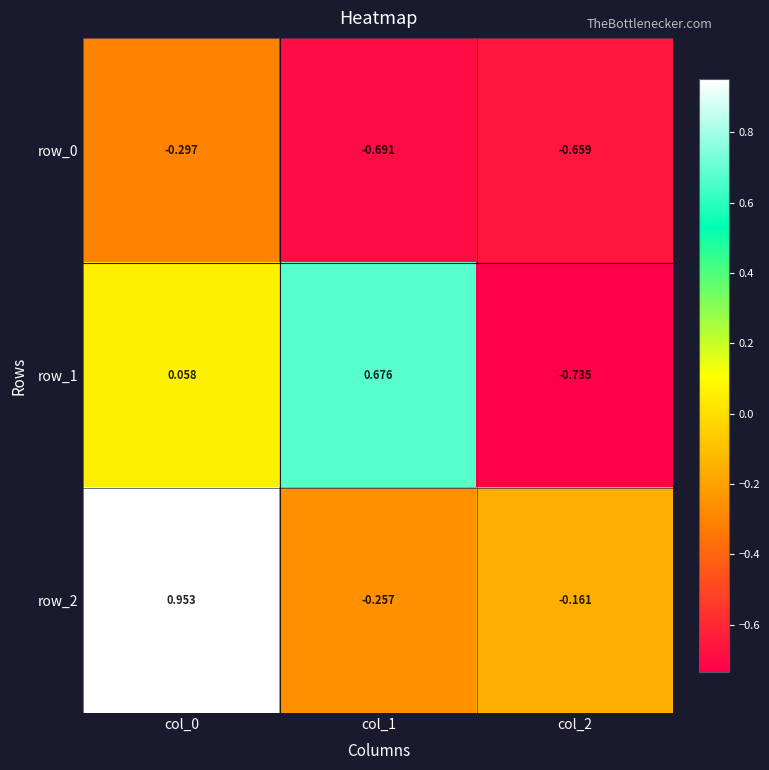

What is the difference between the maximum and minimum values in the row_1 series?

1.4